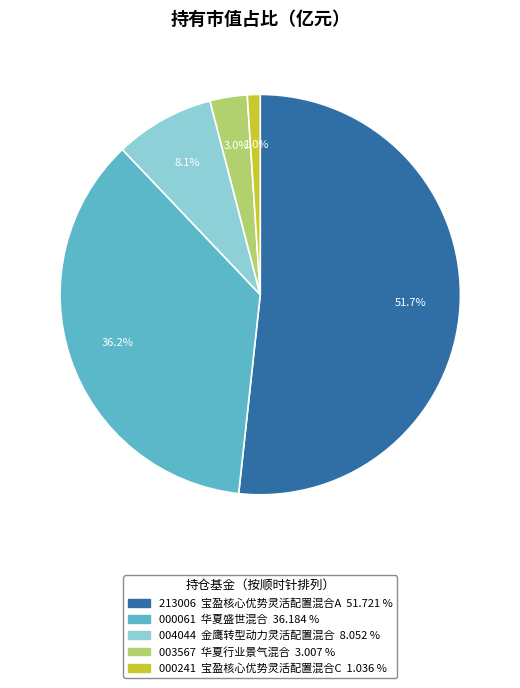

Is there any slice that represents more than half of the pie?

Yes